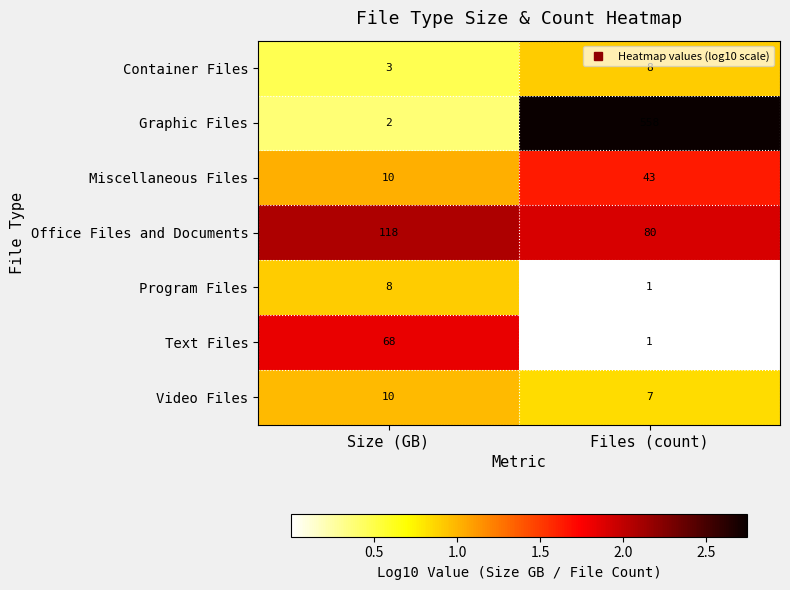

What is the difference between the highest and lowest values at Size (GB)?

116